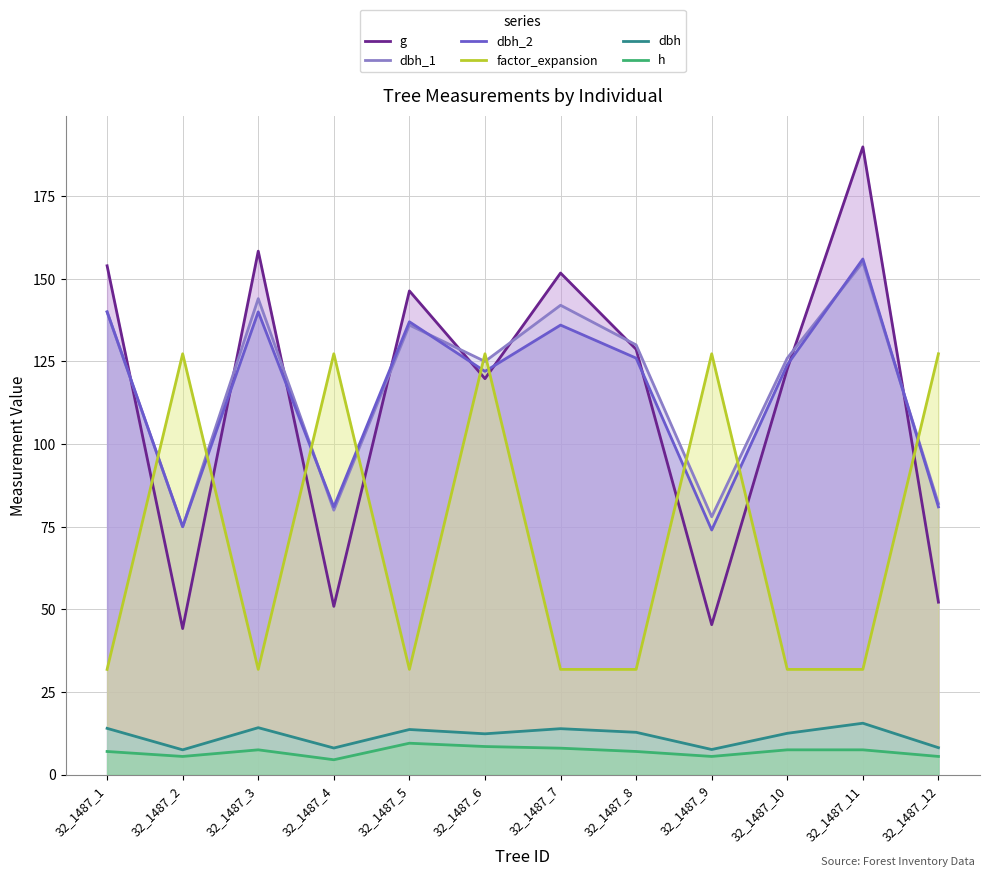

Reading right to left, list all the values displayed in this chart.

g: 32_1487_12=52.2	32_1487_11=189.9	32_1487_10=122.7	32_1487_9=45.4	32_1487_8=128.7	32_1487_7=151.8	32_1487_6=119.8	32_1487_5=146.3	32_1487_4=50.9	32_1487_3=158.4	32_1487_2=44.2	32_1487_1=153.9
dbh_1: 32_1487_12=82.0	32_1487_11=155.0	32_1487_10=126.0	32_1487_9=78.0	32_1487_8=130.0	32_1487_7=142.0	32_1487_6=125.0	32_1487_5=136.0	32_1487_4=80.0	32_1487_3=144.0	32_1487_2=75.0	32_1487_1=140.0
dbh_2: 32_1487_12=81.0	32_1487_11=156.0	32_1487_10=124.0	32_1487_9=74.0	32_1487_8=126.0	32_1487_7=136.0	32_1487_6=122.0	32_1487_5=137.0	32_1487_4=81.0	32_1487_3=140.0	32_1487_2=75.0	32_1487_1=140.0
factor_expansion: 32_1487_12=127.3	32_1487_11=31.8	32_1487_10=31.8	32_1487_9=127.3	32_1487_8=31.8	32_1487_7=31.8	32_1487_6=127.3	32_1487_5=31.8	32_1487_4=127.3	32_1487_3=31.8	32_1487_2=127.3	32_1487_1=31.8
dbh: 32_1487_12=8.2	32_1487_11=15.6	32_1487_10=12.5	32_1487_9=7.6	32_1487_8=12.8	32_1487_7=13.9	32_1487_6=12.3	32_1487_5=13.7	32_1487_4=8.1	32_1487_3=14.2	32_1487_2=7.5	32_1487_1=14.0
h: 32_1487_12=5.5	32_1487_11=7.5	32_1487_10=7.5	32_1487_9=5.5	32_1487_8=7.0	32_1487_7=8.0	32_1487_6=8.5	32_1487_5=9.5	32_1487_4=4.5	32_1487_3=7.5	32_1487_2=5.5	32_1487_1=7.0